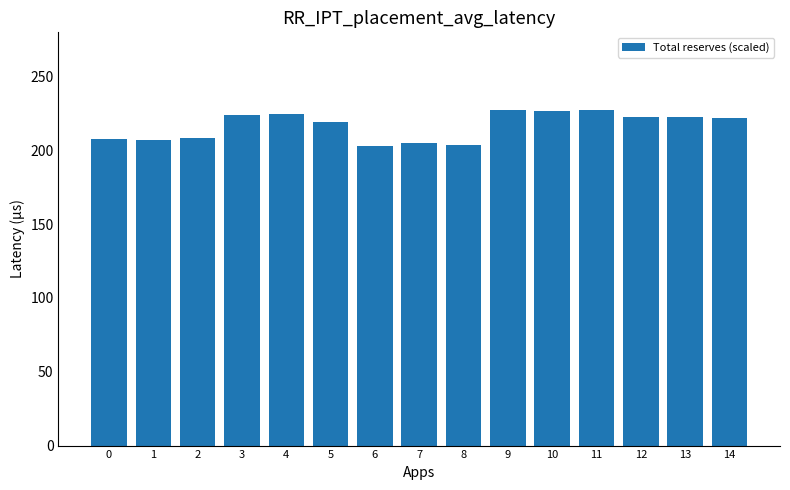

What is the value of the 12th bar from the left?

227.6